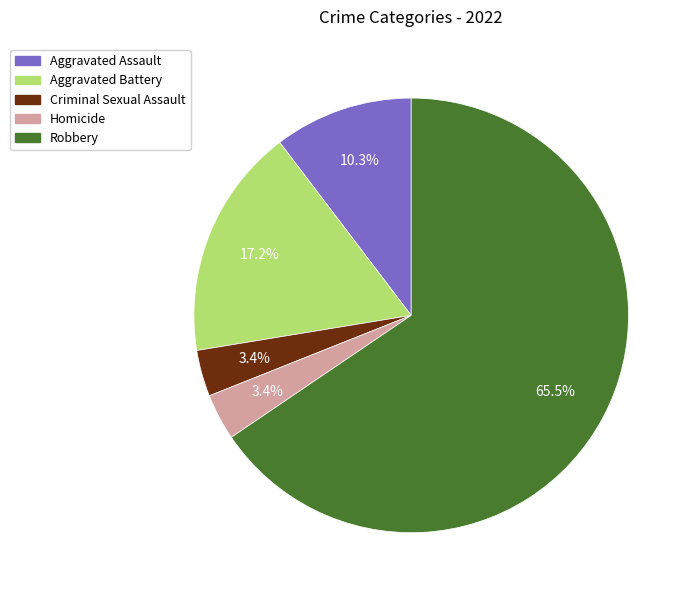

To the nearest percent, what is the combined percentage of Criminal Sexual Assault and Aggravated Battery?

21%